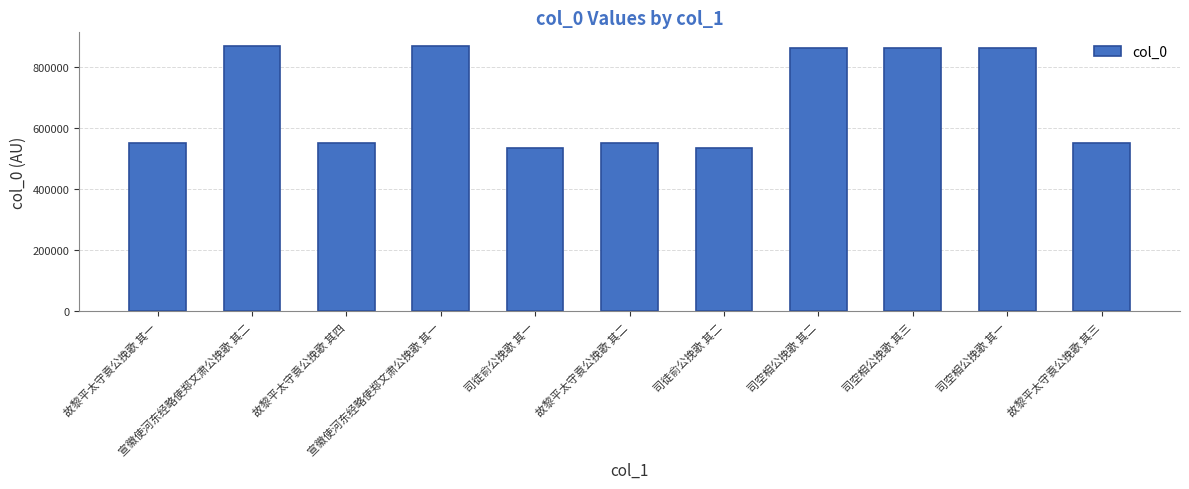

What is the minimum value shown in the chart?

533236